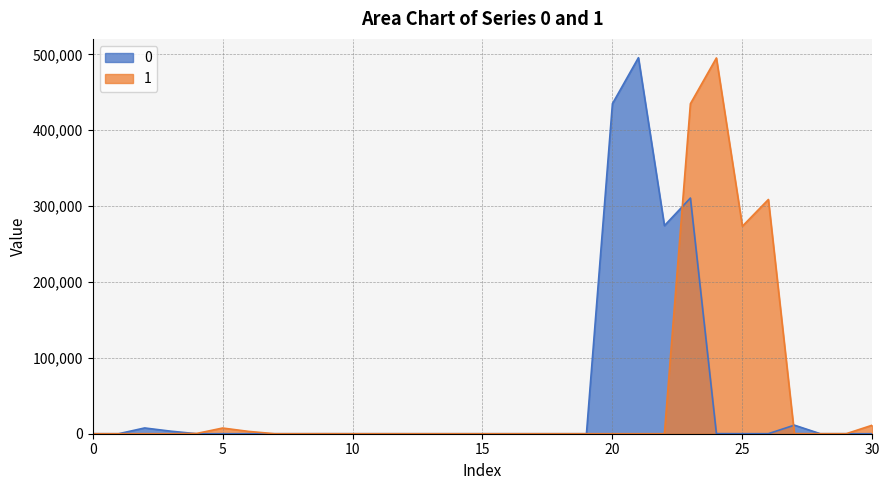

In 1, how many points are lower than both neighbors (excluding endpoints)?

5